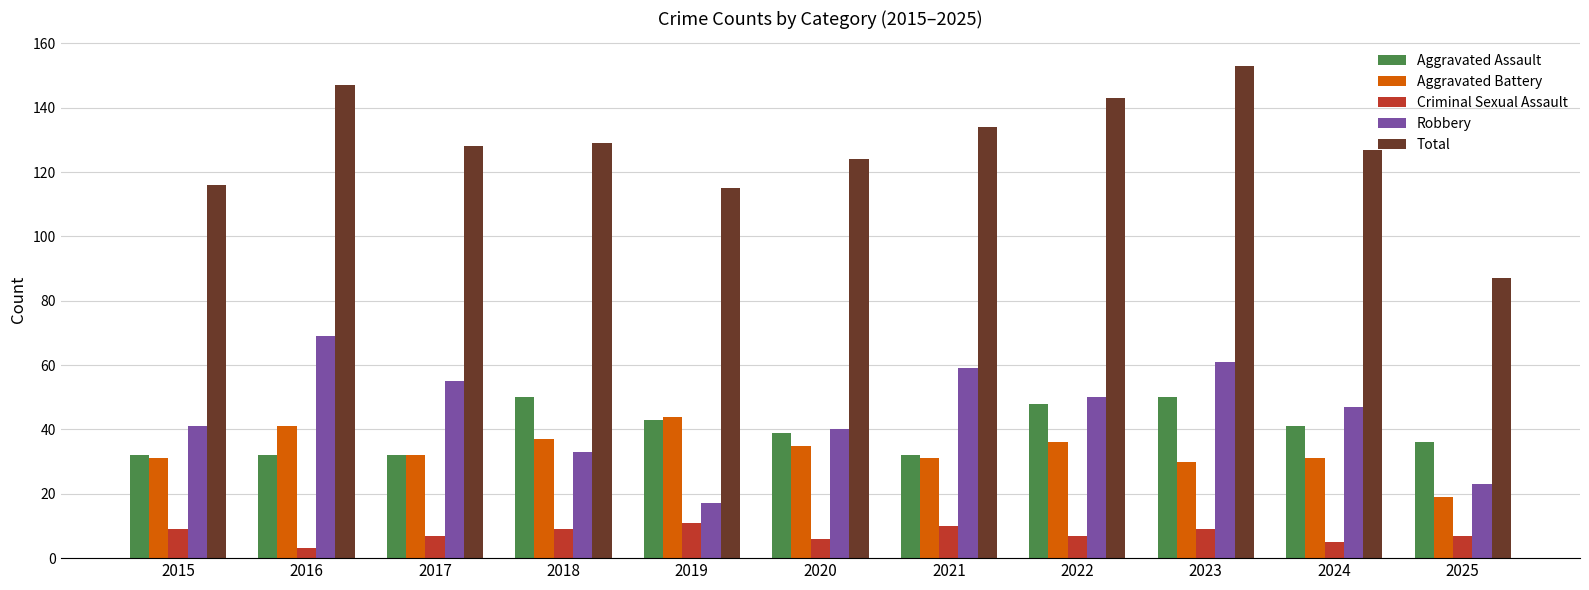

The value of Aggravated Battery at 2017 is 53. True or false?

False